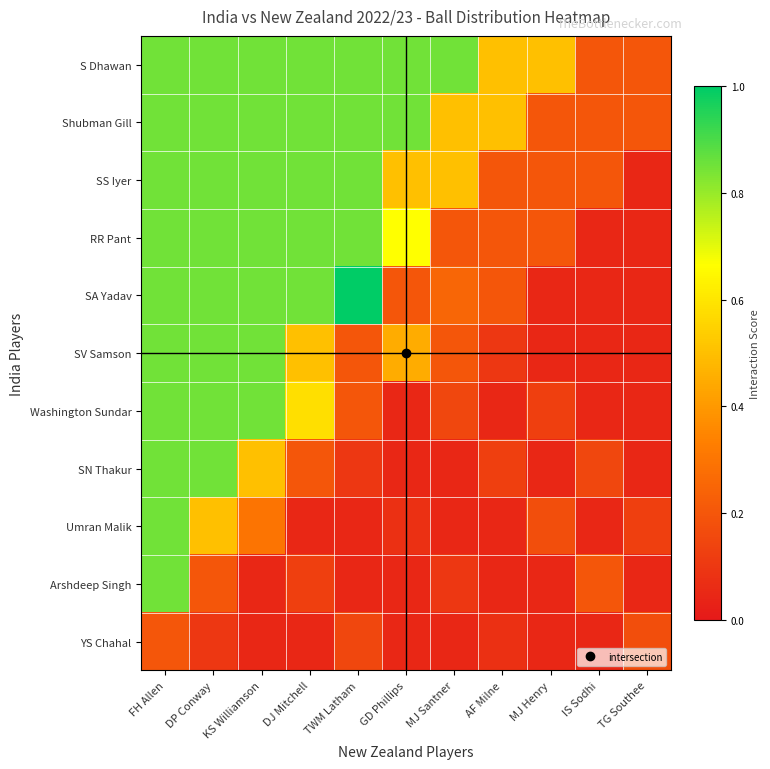

Reading right to left, transcribe all the data shown in this chart.

S Dhawan: TG Southee=0.2	IS Sodhi=0.2	MJ Henry=0.5	AF Milne=0.5	MJ Santner=0.8	GD Phillips=0.8	TWM Latham=0.8	DJ Mitchell=0.8	KS Williamson=0.8	DP Conway=0.8	FH Allen=0.8
Shubman Gill: TG Southee=0.2	IS Sodhi=0.2	MJ Henry=0.2	AF Milne=0.5	MJ Santner=0.5	GD Phillips=0.8	TWM Latham=0.8	DJ Mitchell=0.8	KS Williamson=0.8	DP Conway=0.8	FH Allen=0.8
SS Iyer: TG Southee=0.1	IS Sodhi=0.2	MJ Henry=0.2	AF Milne=0.2	MJ Santner=0.5	GD Phillips=0.5	TWM Latham=0.8	DJ Mitchell=0.8	KS Williamson=0.8	DP Conway=0.8	FH Allen=0.8
RR Pant: TG Southee=0.1	IS Sodhi=0.1	MJ Henry=0.2	AF Milne=0.2	MJ Santner=0.2	GD Phillips=0.7	TWM Latham=0.8	DJ Mitchell=0.8	KS Williamson=0.8	DP Conway=0.8	FH Allen=0.8
SA Yadav: TG Southee=0.1	IS Sodhi=0.1	MJ Henry=0.1	AF Milne=0.2	MJ Santner=0.2	GD Phillips=0.2	TWM Latham=1.0	DJ Mitchell=0.8	KS Williamson=0.8	DP Conway=0.8	FH Allen=0.8
SV Samson: TG Southee=0.1	IS Sodhi=0.1	MJ Henry=0.1	AF Milne=0.1	MJ Santner=0.2	GD Phillips=0.5	TWM Latham=0.2	DJ Mitchell=0.5	KS Williamson=0.8	DP Conway=0.8	FH Allen=0.8
Washington Sundar: TG Southee=0.1	IS Sodhi=0.1	MJ Henry=0.1	AF Milne=0.1	MJ Santner=0.2	GD Phillips=0.1	TWM Latham=0.2	DJ Mitchell=0.6	KS Williamson=0.8	DP Conway=0.8	FH Allen=0.8
SN Thakur: TG Southee=0.1	IS Sodhi=0.2	MJ Henry=0.1	AF Milne=0.1	MJ Santner=0.1	GD Phillips=0.1	TWM Latham=0.1	DJ Mitchell=0.2	KS Williamson=0.5	DP Conway=0.8	FH Allen=0.8
Umran Malik: TG Southee=0.1	IS Sodhi=0.1	MJ Henry=0.2	AF Milne=0.1	MJ Santner=0.1	GD Phillips=0.1	TWM Latham=0.1	DJ Mitchell=0.1	KS Williamson=0.3	DP Conway=0.5	FH Allen=0.8
Arshdeep Singh: TG Southee=0.1	IS Sodhi=0.2	MJ Henry=0.1	AF Milne=0.1	MJ Santner=0.1	GD Phillips=0.1	TWM Latham=0.1	DJ Mitchell=0.1	KS Williamson=0.1	DP Conway=0.2	FH Allen=0.8
YS Chahal: TG Southee=0.2	IS Sodhi=0.1	MJ Henry=0.1	AF Milne=0.1	MJ Santner=0.1	GD Phillips=0.1	TWM Latham=0.2	DJ Mitchell=0.1	KS Williamson=0.1	DP Conway=0.1	FH Allen=0.2